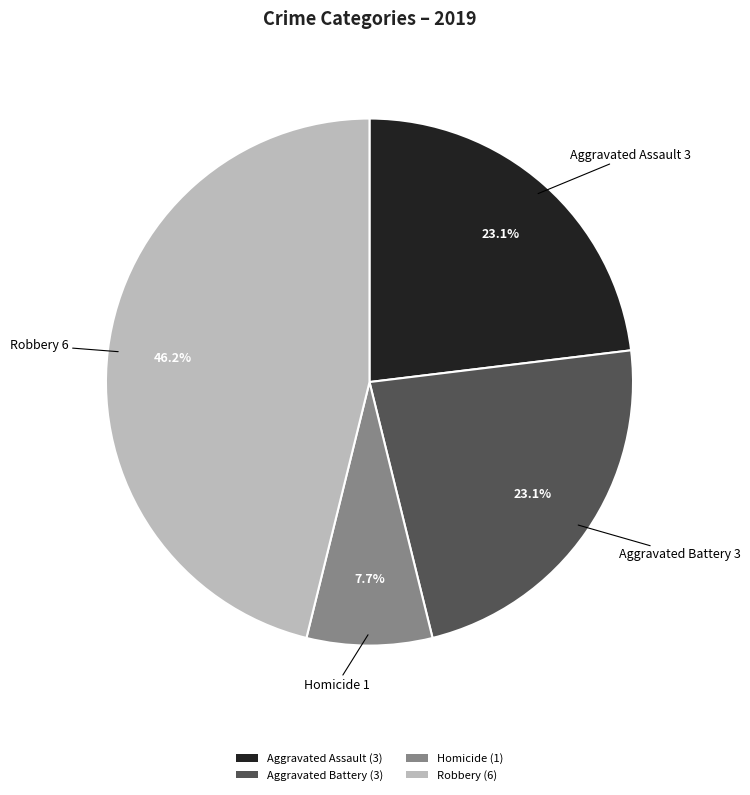

Which has a higher value, Homicide (1) or Aggravated Assault (3)?

Aggravated Assault (3)